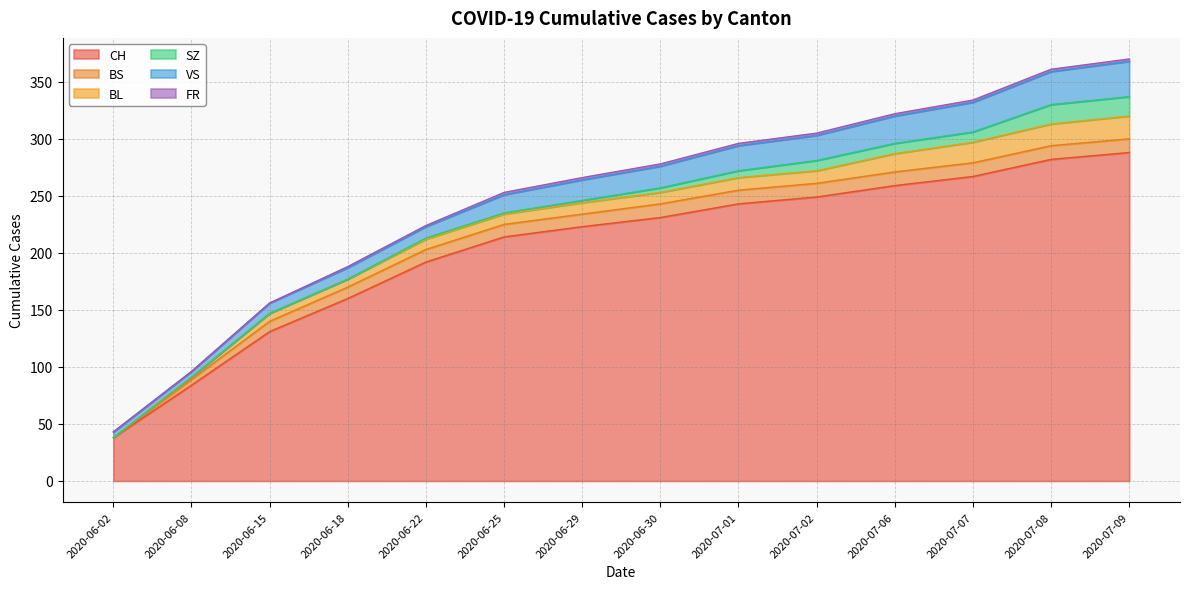

How many lines are shown in the chart?

6